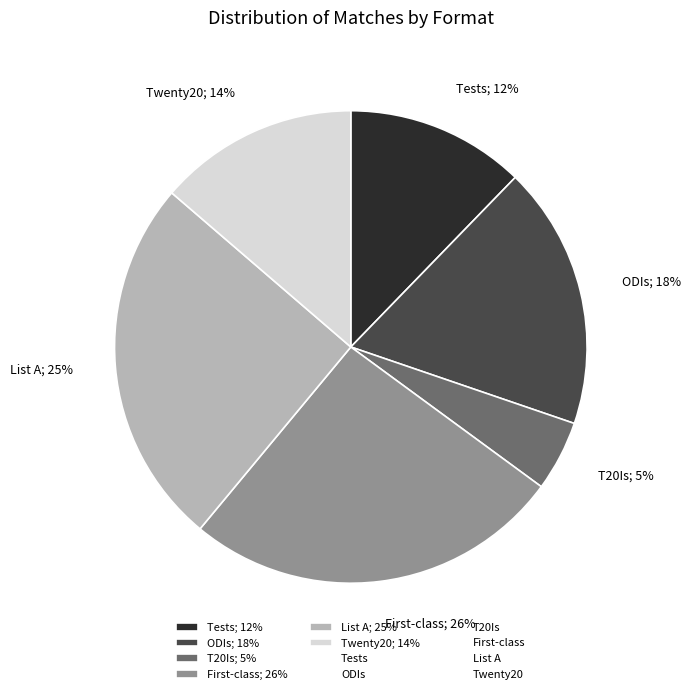

To the nearest percent, what is the average slice percentage?

17%